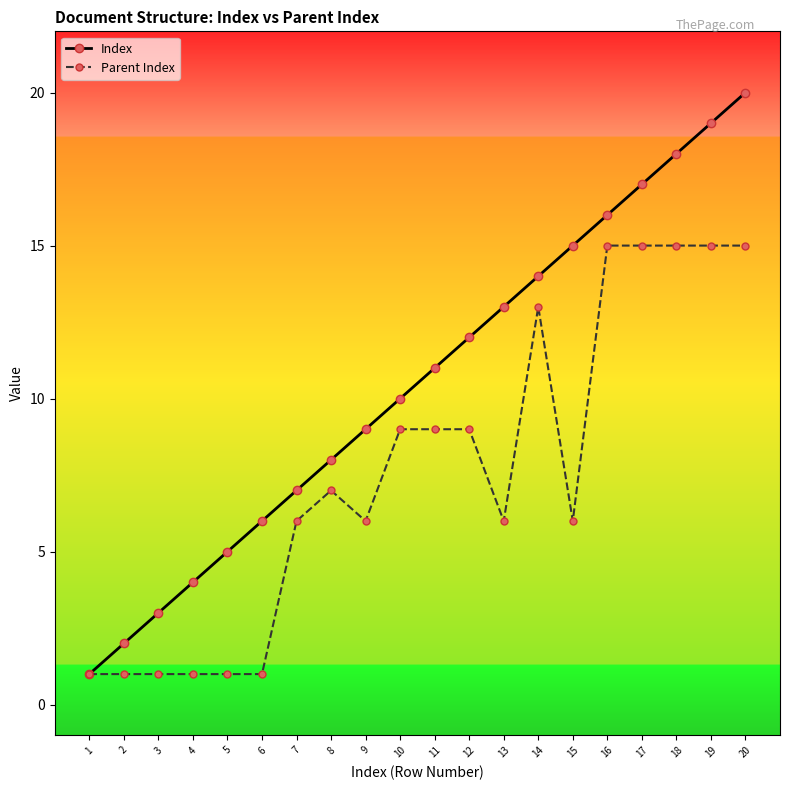

What is the difference between the second highest and minimum values in the Parent Index series?

14